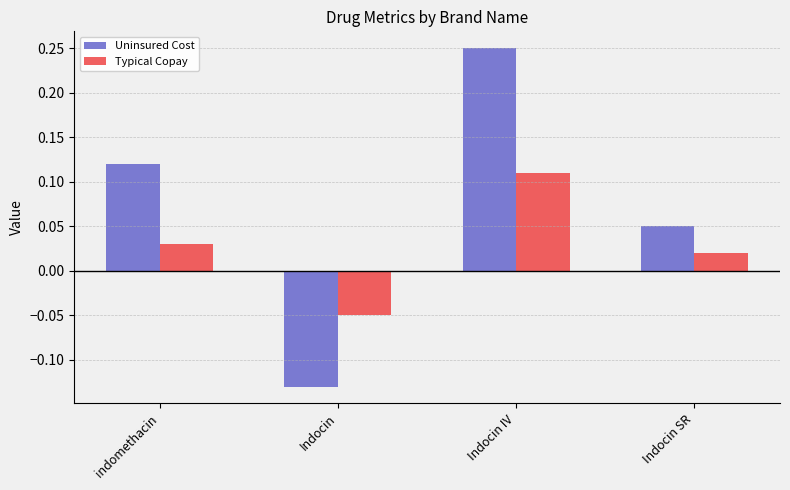

Are the bars grouped side by side (vs. stacked)?

Yes